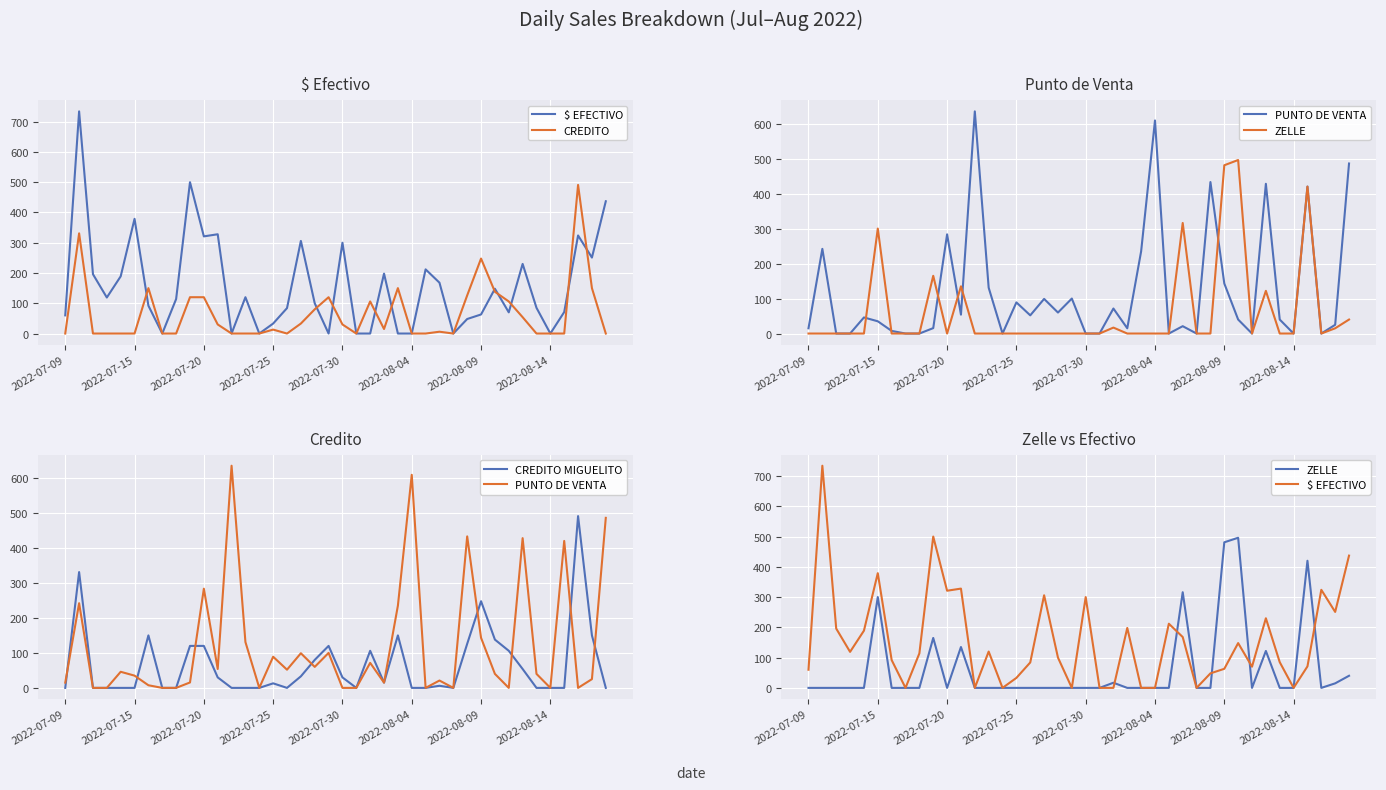

Read the PUNTO DE VENTA value at 34.

40.0